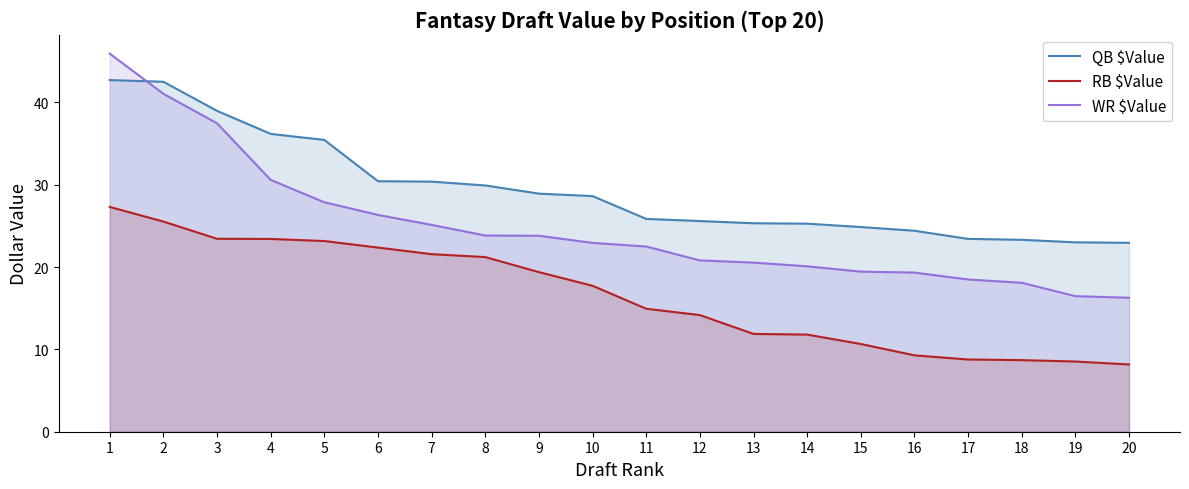

At which label does RB $Value reach its peak?

1